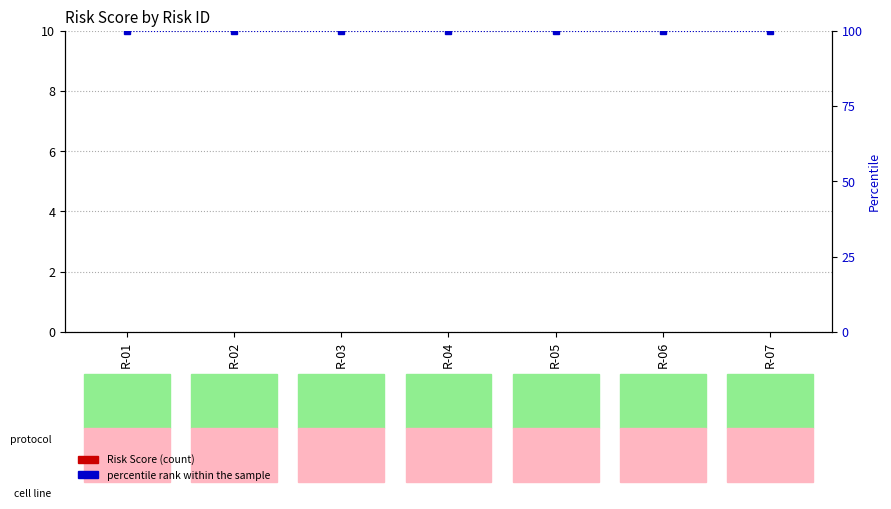

At which label does Risk Score reach its minimum?

R-01